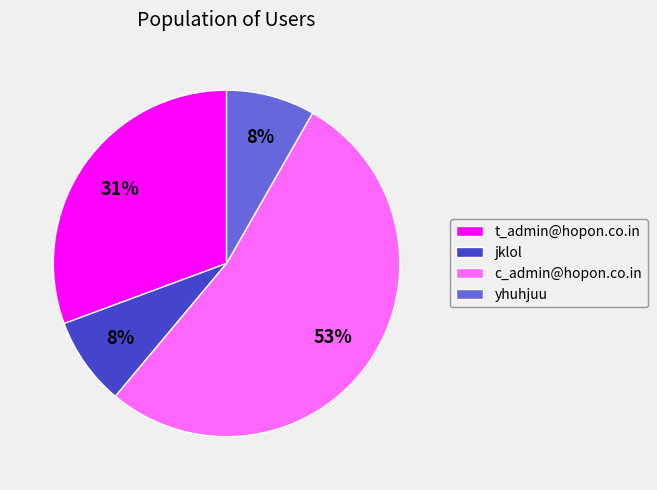

Which has a higher value, c_admin@hopon.co.in or t_admin@hopon.co.in?

c_admin@hopon.co.in